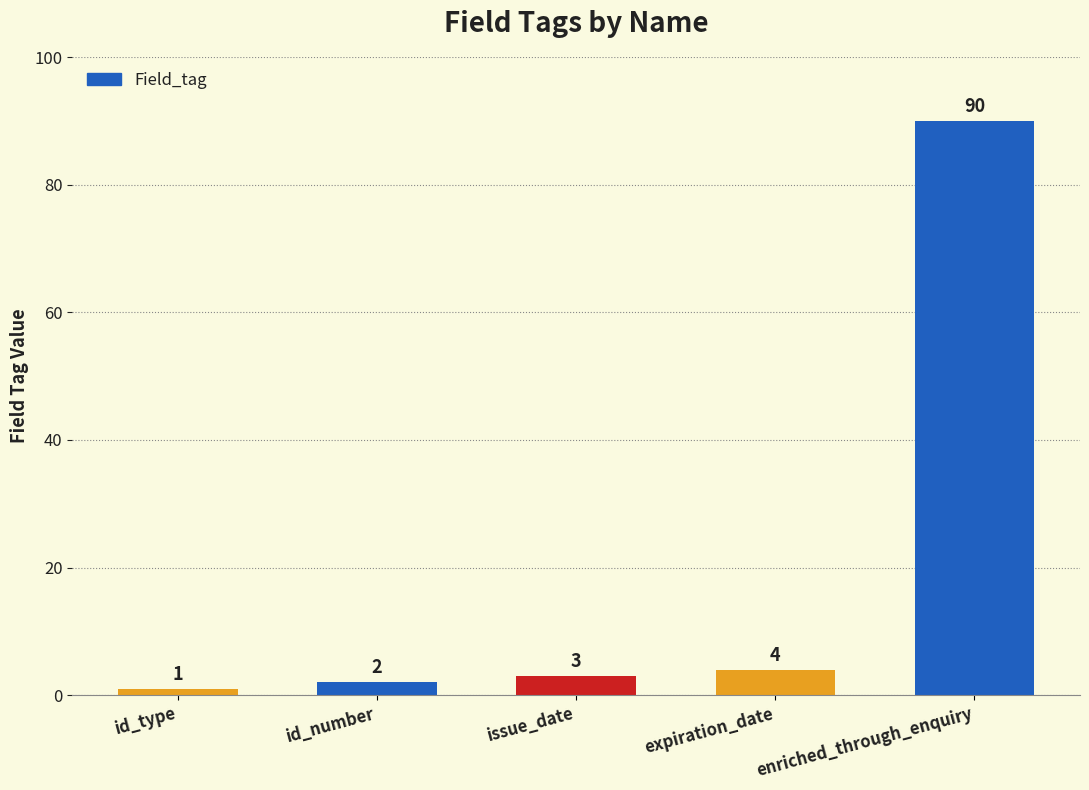

What is the difference between the maximum and minimum values?

89